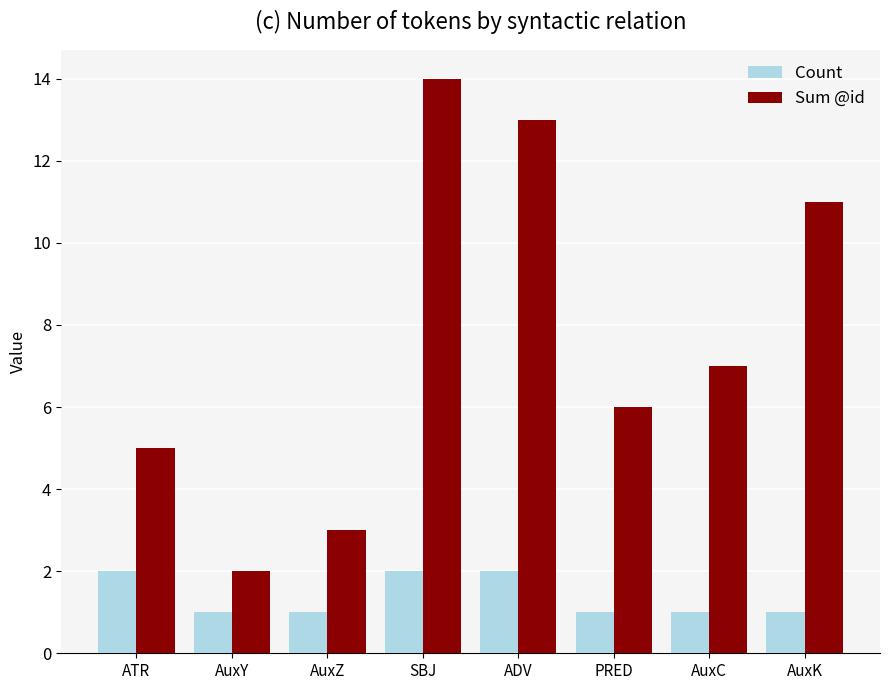

Are the bars horizontal?

No